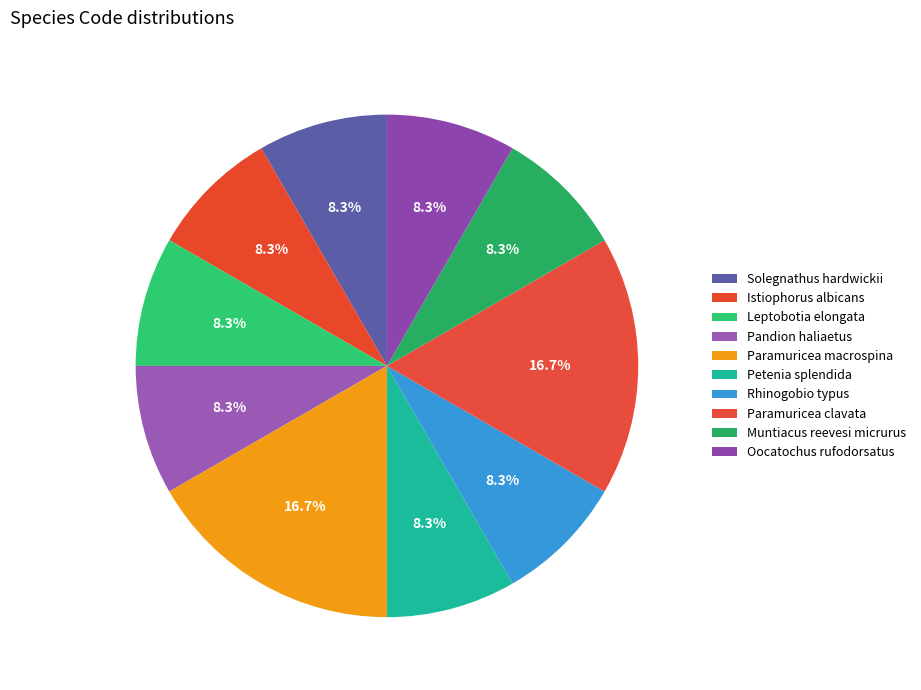

How many segments does this pie chart have?

10